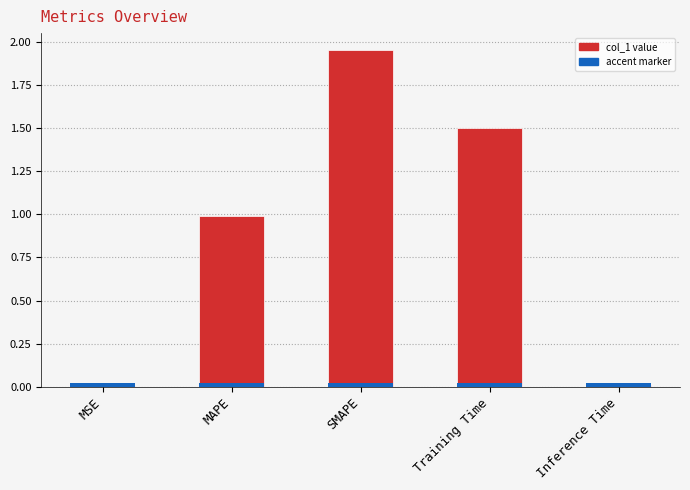

Does the chart contain any negative values?

No